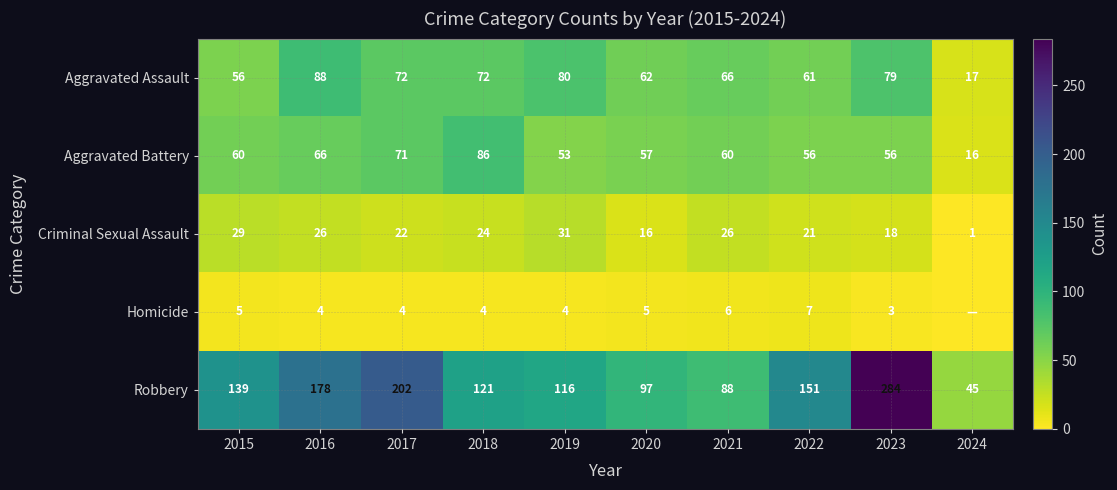

What is the minimum value for Robbery?

45